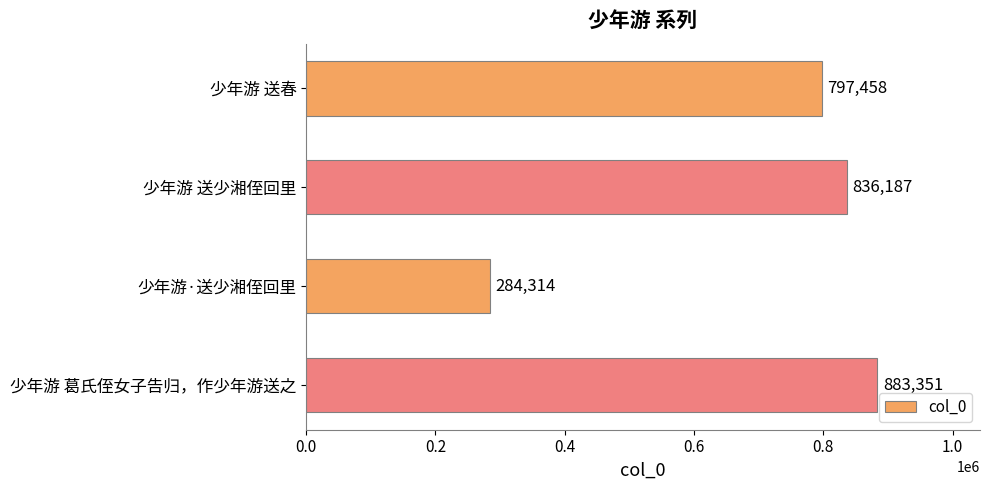

What is the difference between the maximum and minimum values?

599037